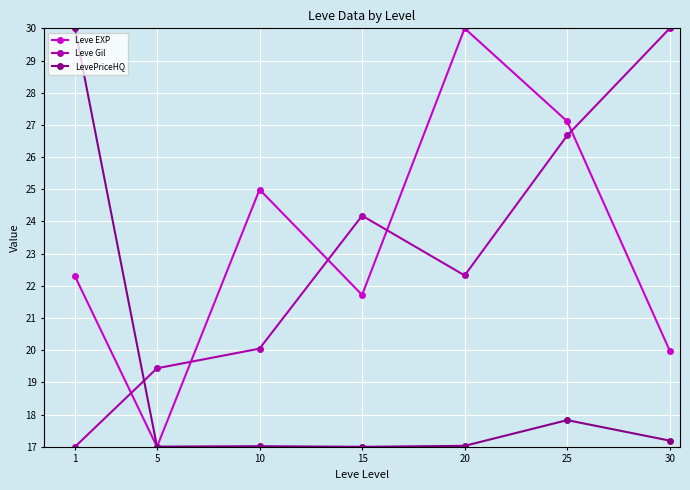

What is the smallest value displayed?

17.0